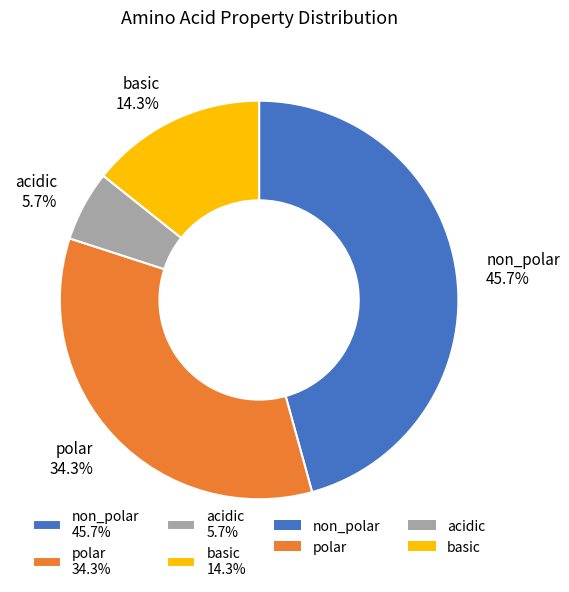

Between basic and acidic, which is larger?

basic